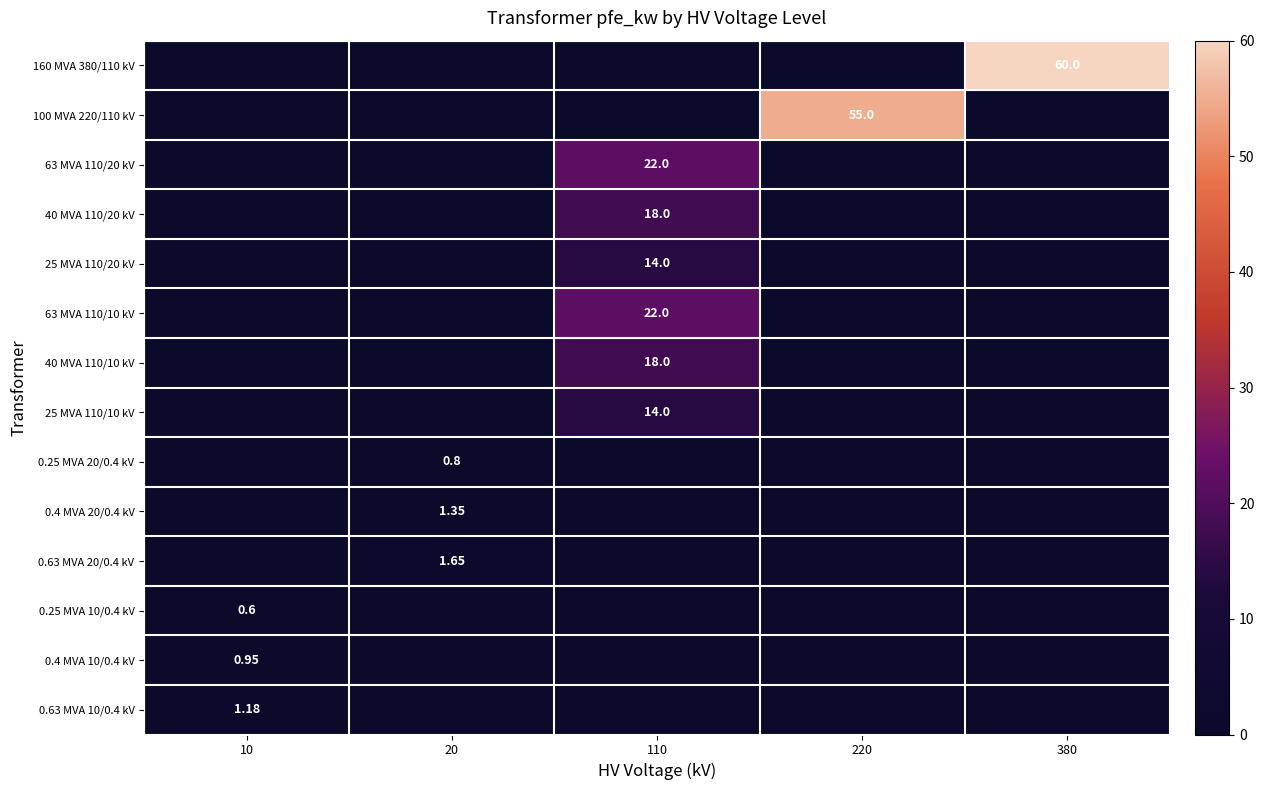

At how many categories does at least one series exceed 8?

3